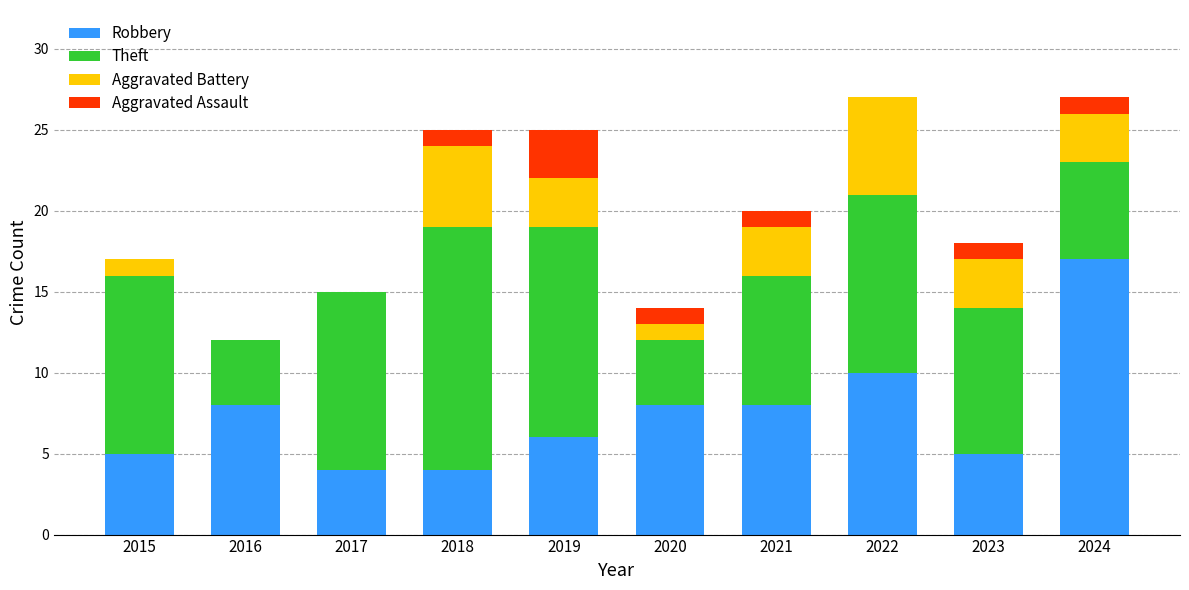

What is the sum of all Robbery values?

75